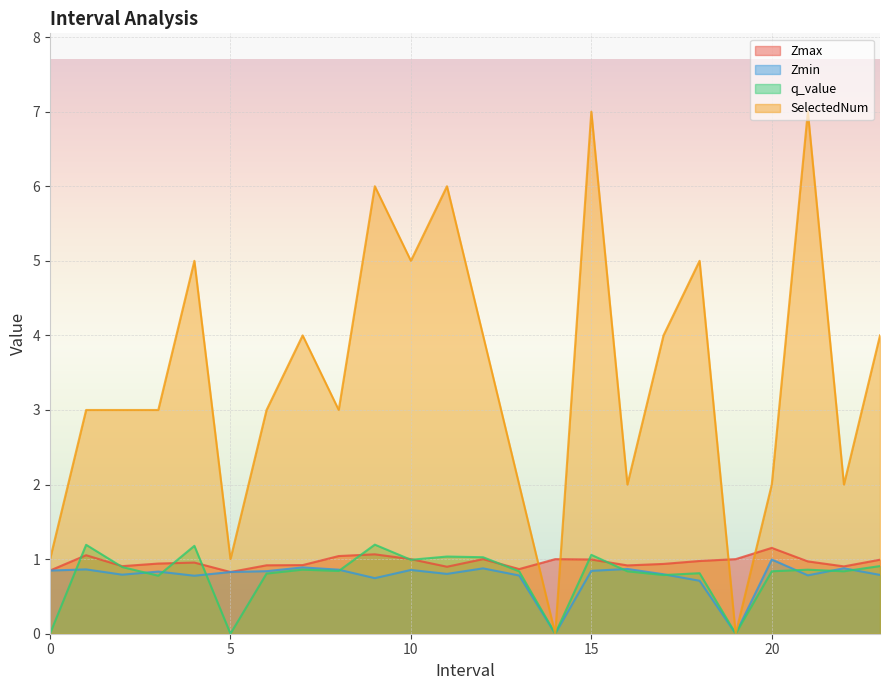

What is the spread (max minus min) of values at 5?

1.0